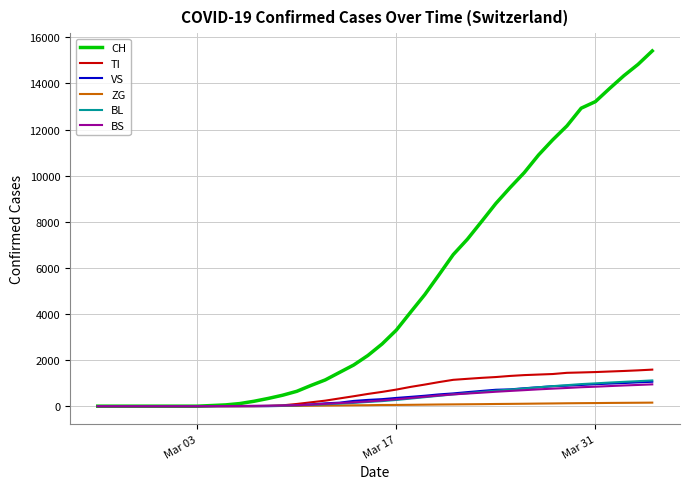

Which series has the largest total across all categories?

CH